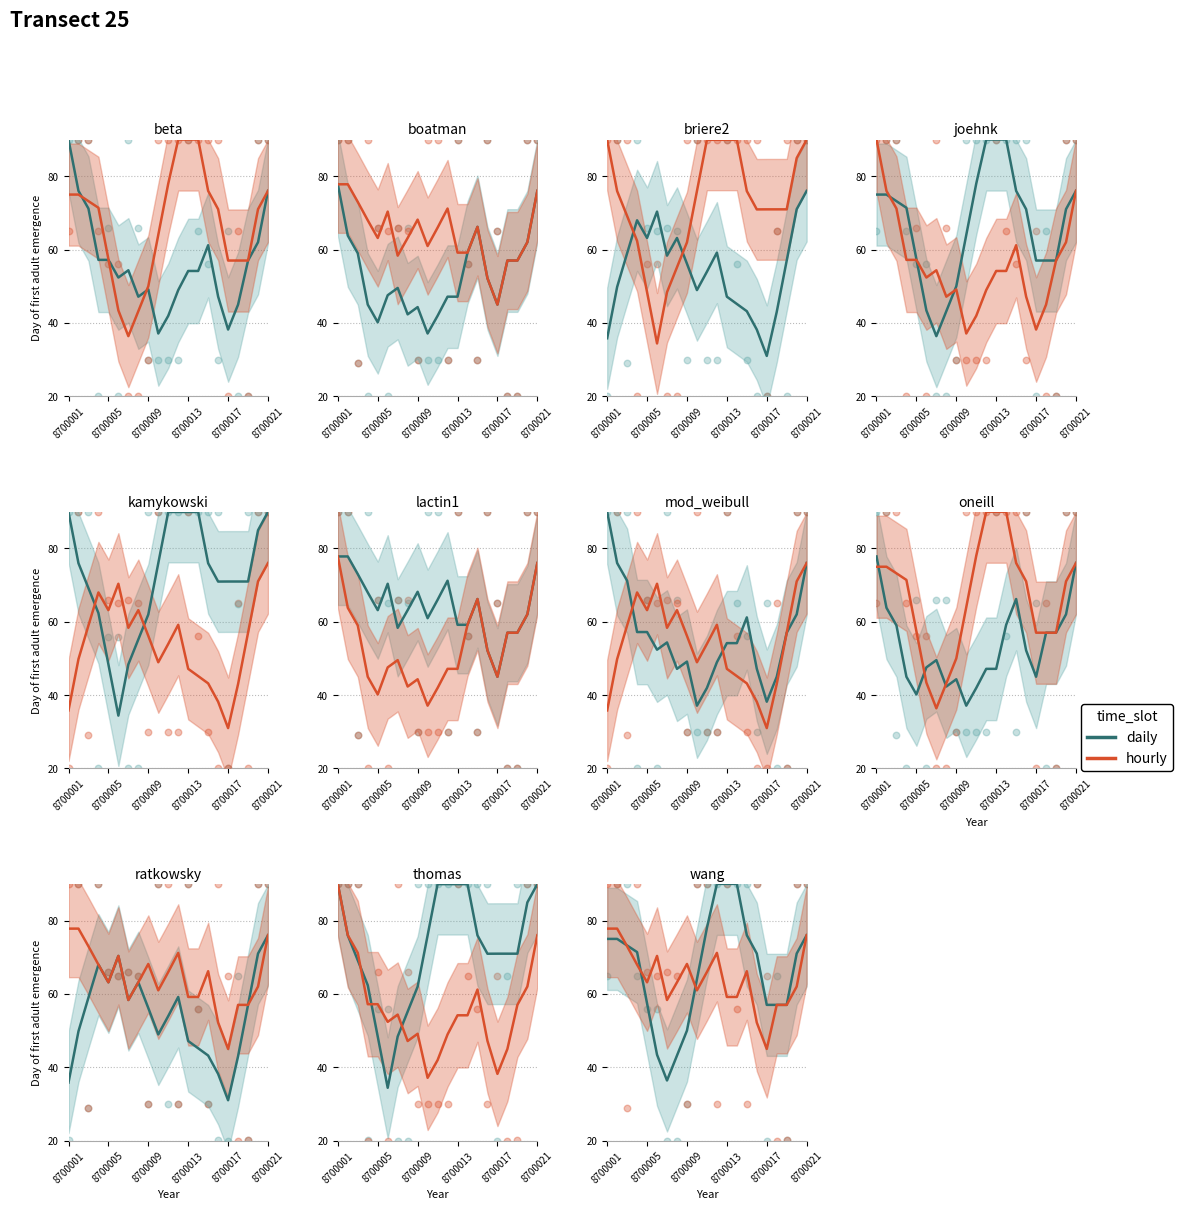

Which series contains the lowest Y value?

daily